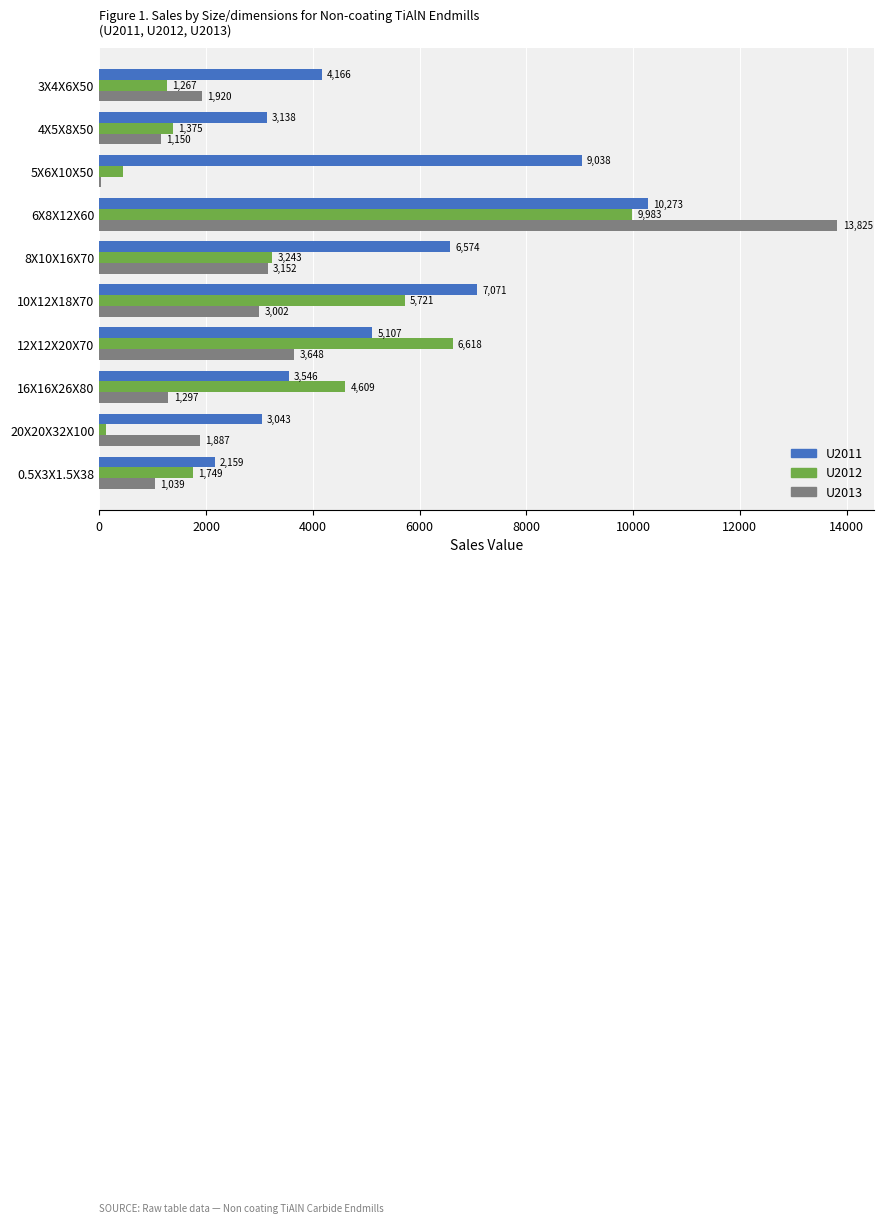

What is the highest value of the U2011 series?

10272.5